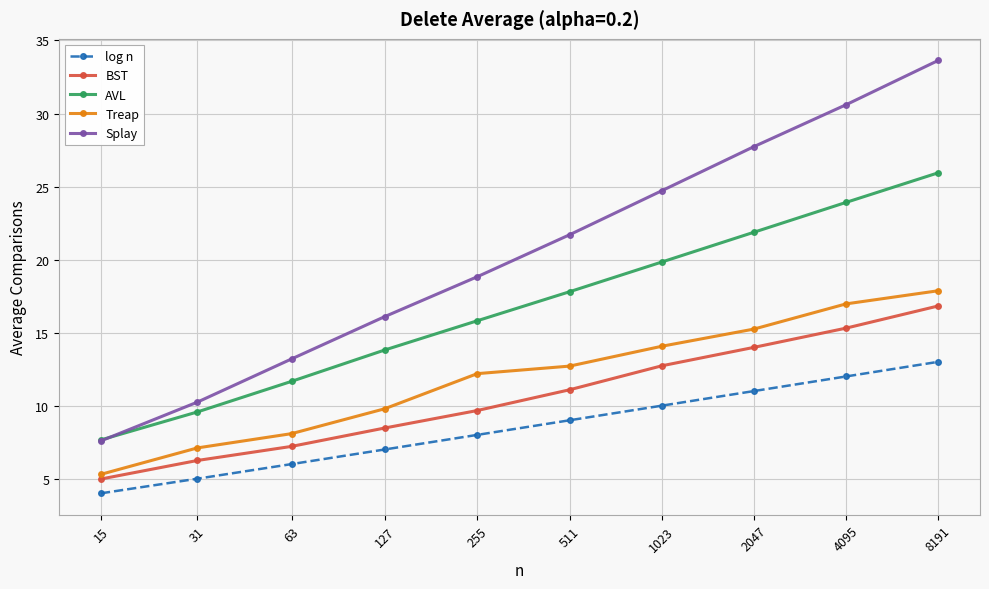

Reading right to left, transcribe all the data shown in this chart.

log n: 13.0	12.0	11.0	10.0	9.0	8.0	7.0	6.0	5.0	4.0
BST: 16.8	15.3	14.0	12.7	11.1	9.7	8.5	7.2	6.2	5.0
AVL: 25.9	23.9	21.9	19.8	17.8	15.8	13.8	11.7	9.6	7.7
Treap: 17.9	17.0	15.2	14.1	12.7	12.2	9.8	8.1	7.1	5.3
Splay: 33.6	30.6	27.7	24.7	21.7	18.8	16.1	13.2	10.2	7.6